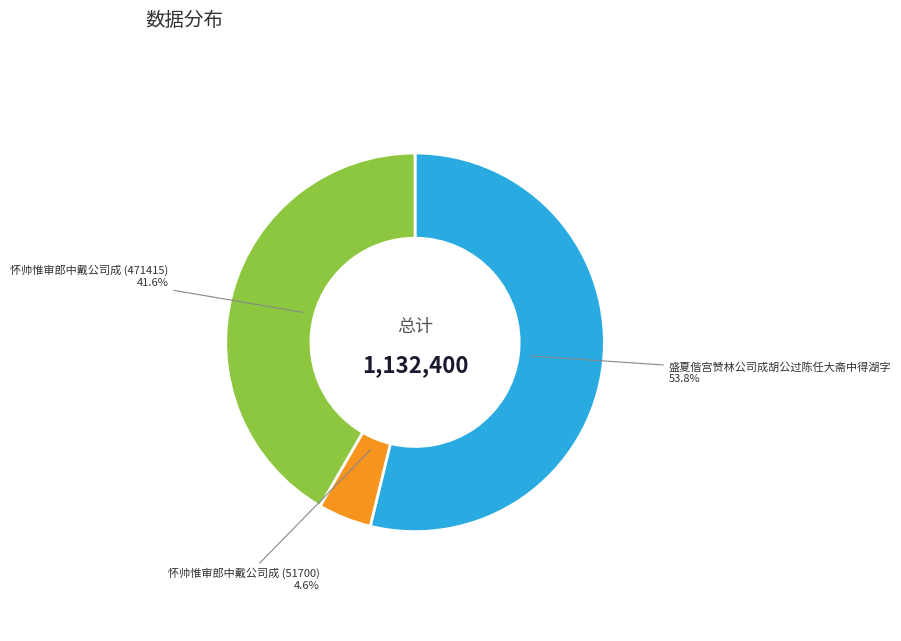

Which category accounts for the majority?

盛夏偕宫赞林公司成胡公过陈任大斋中得湖字